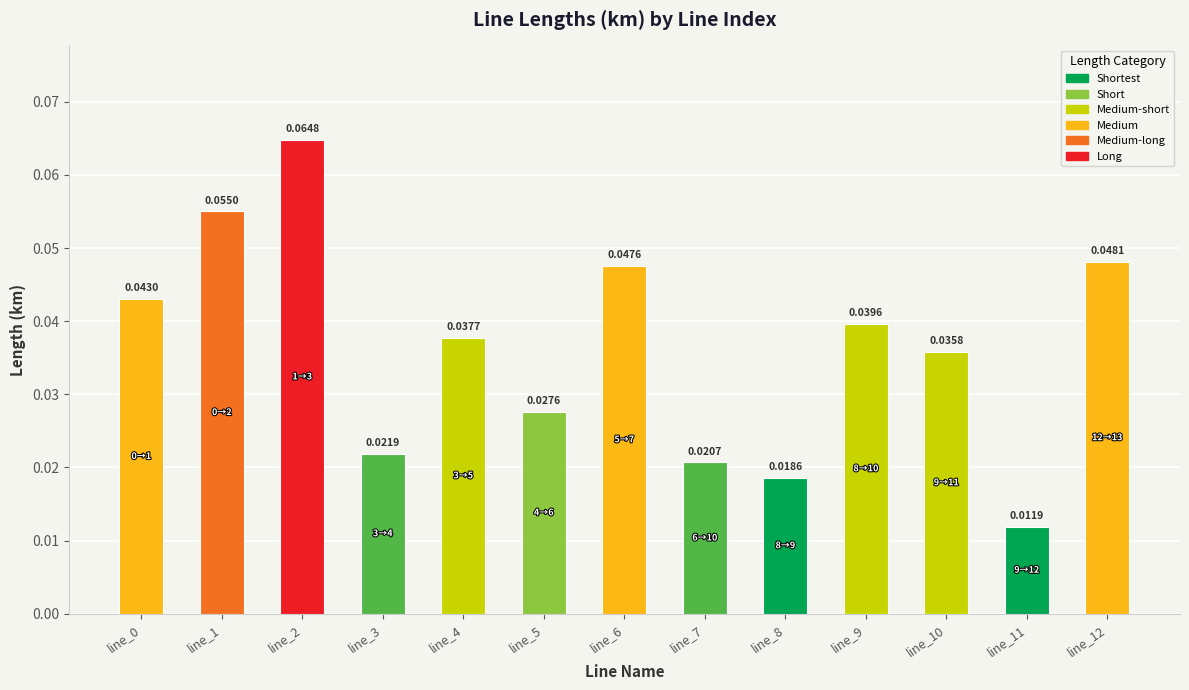

What is the sum of all values?

0.5